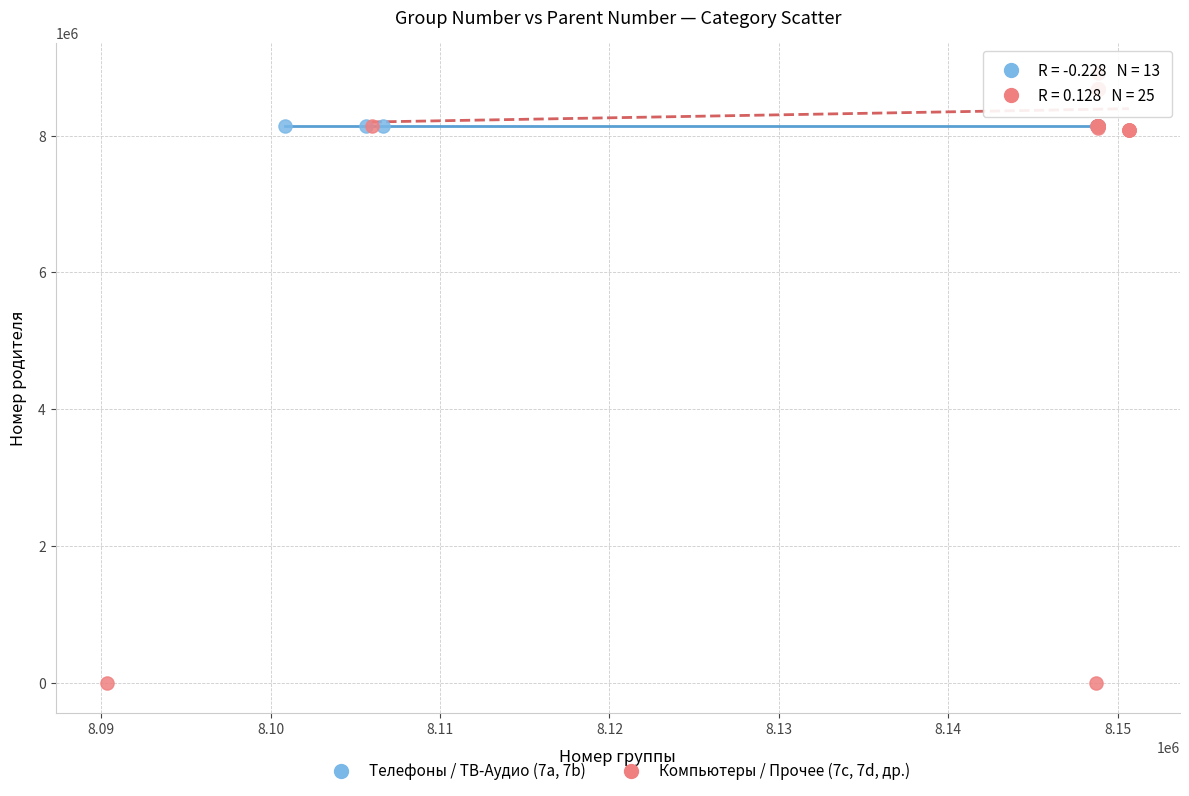

Which series contains the highest Y value?

Компьютеры / Прочее (7c, 7d, др.)